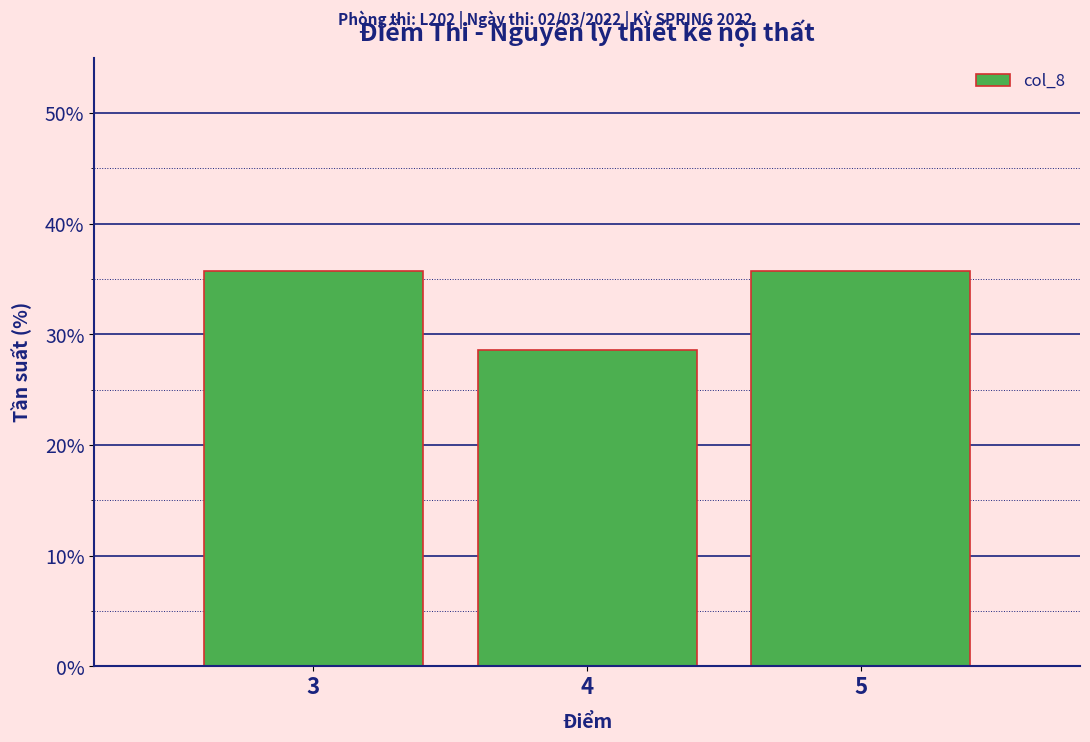

What is the height of the bar covering 4.5 to 5.5 on the x-axis? The values are not printed on the chart, so give them approximately, as read against the axis.

36